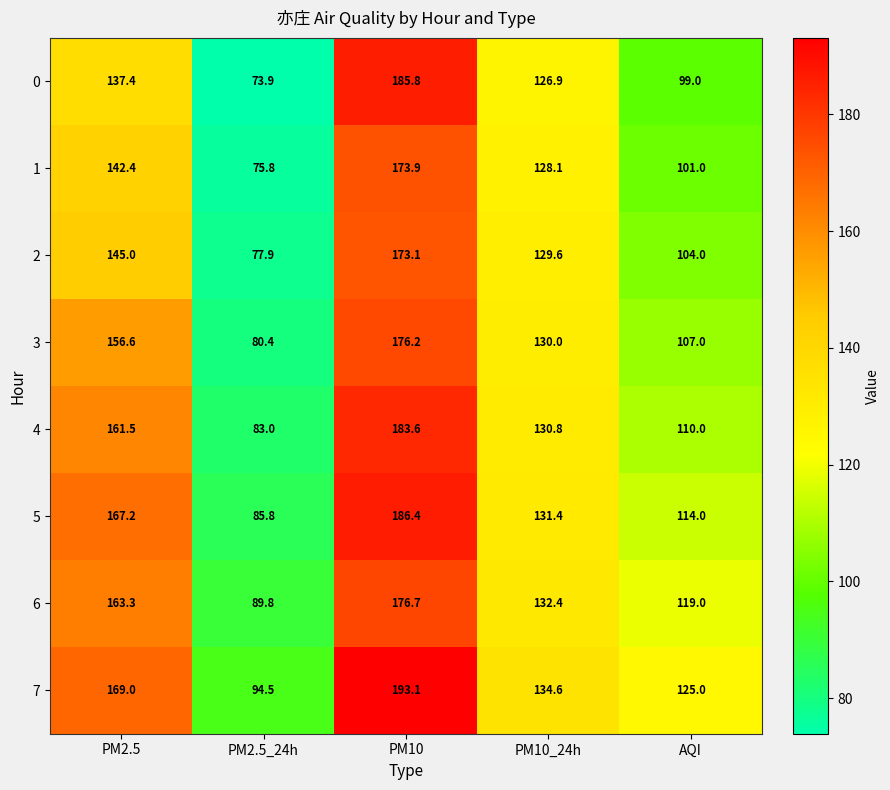

What is the difference between the highest and lowest values at PM2.5_24h?

20.6